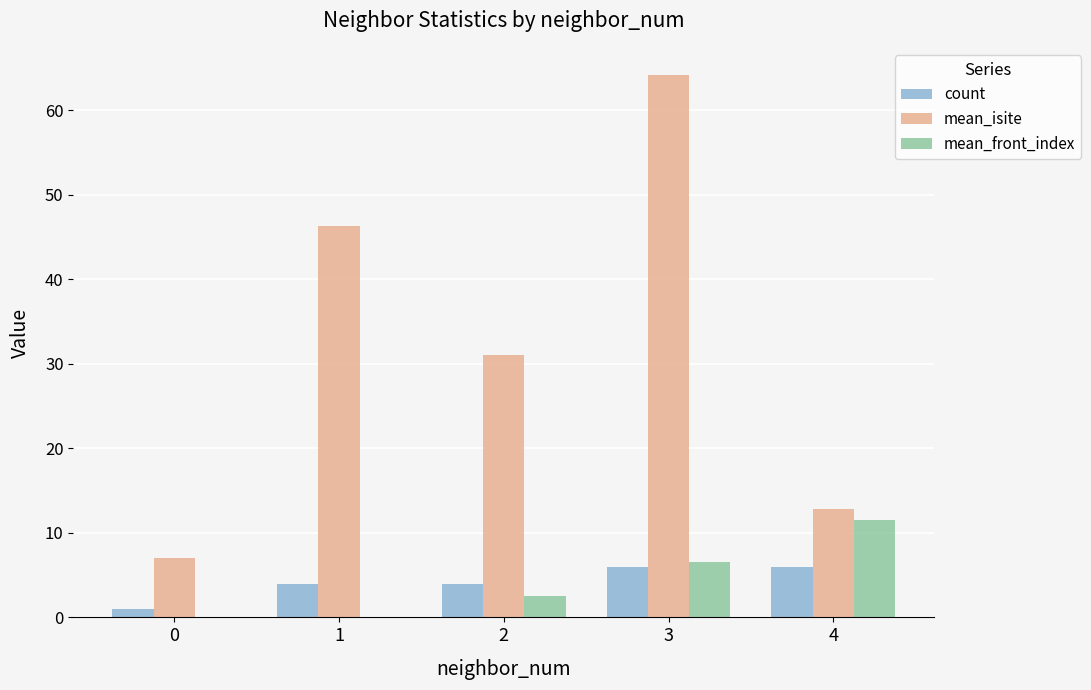

The value of count at 1 is 4.0. True or false?

True